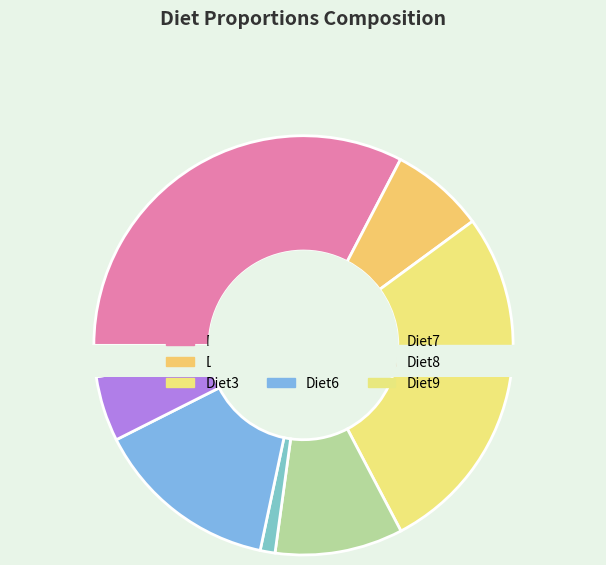

How many segments does this pie chart have?

9